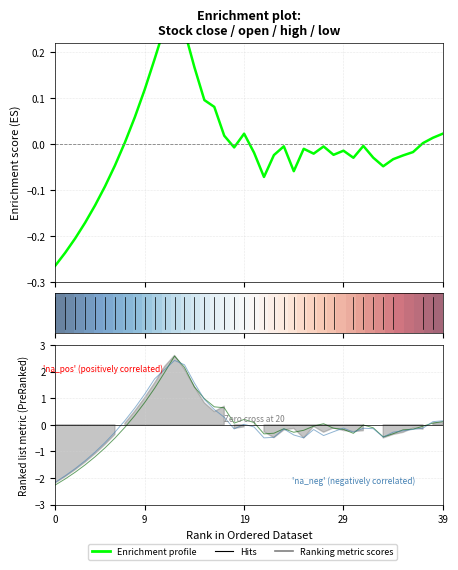

How many values in the Enrichment profile series are below 0?

25